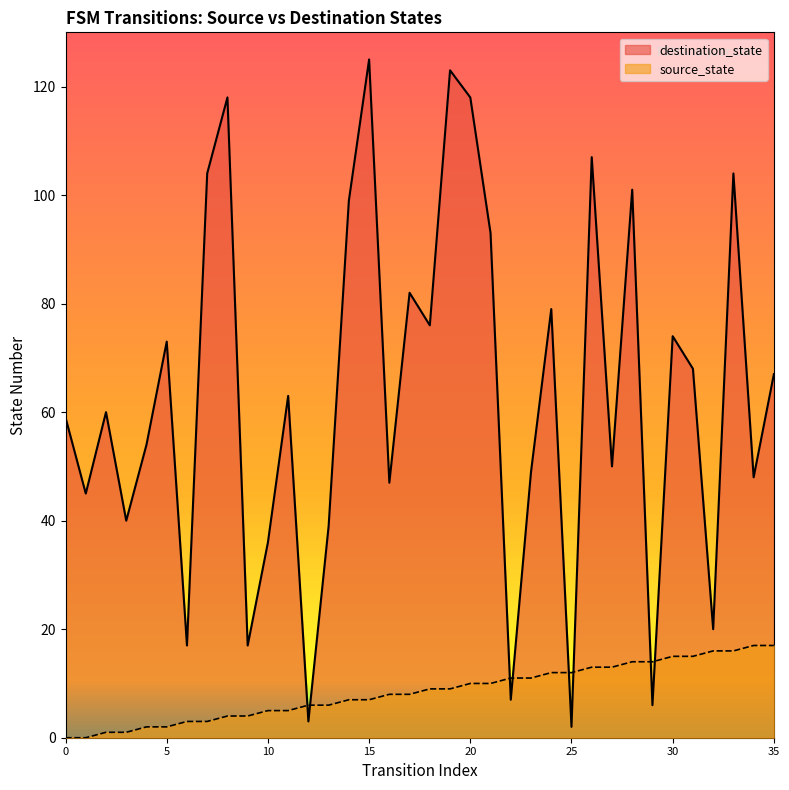

In destination_state, how many points are lower than both neighbors (excluding endpoints)?

13